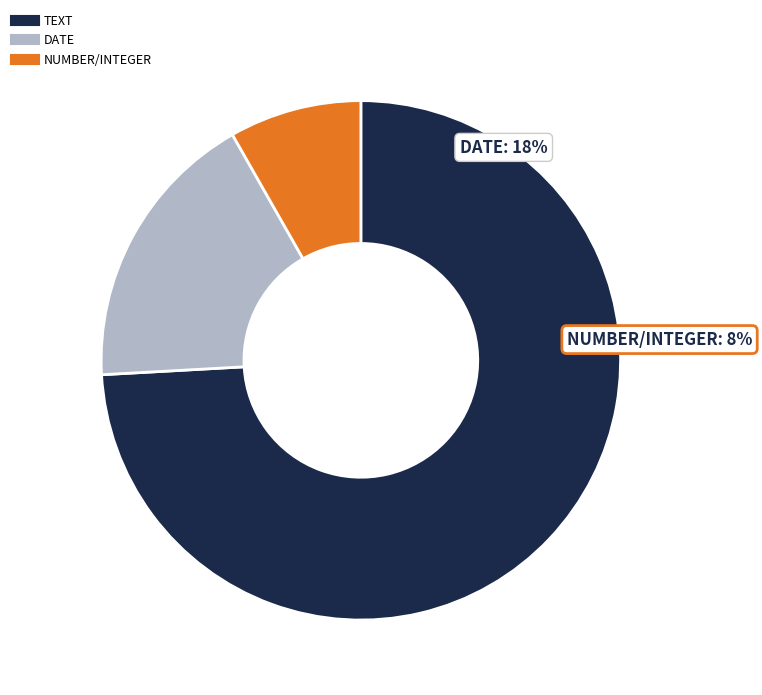

To the nearest percent, what is the difference between the largest and smallest slice percentages?

66%